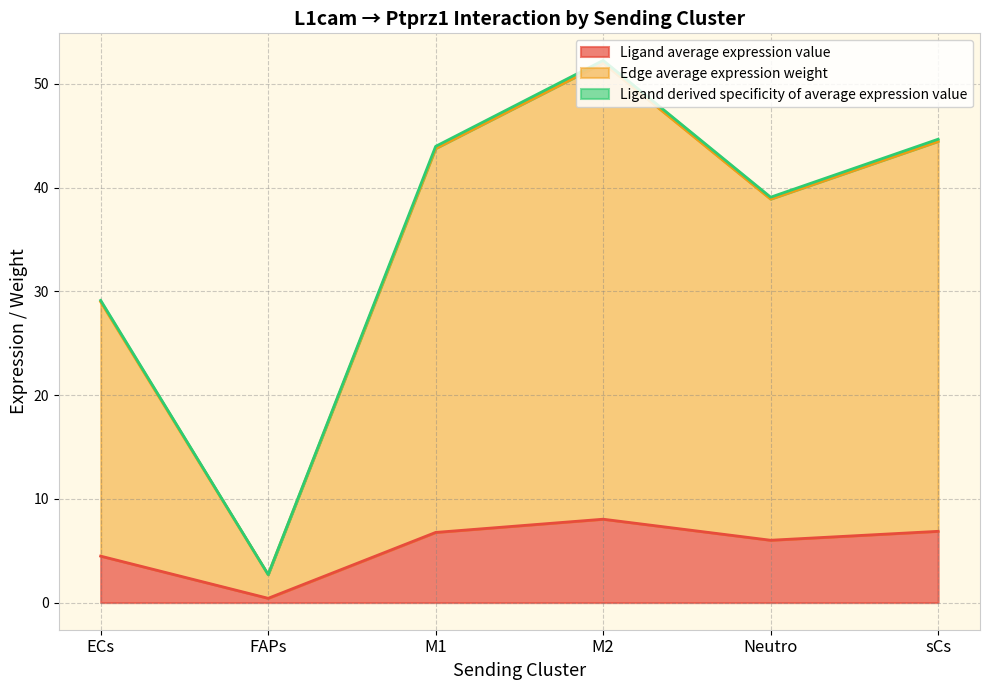

True or false: Ligand average expression value and Ligand derived specificity of average expression value intersect in this chart.

False